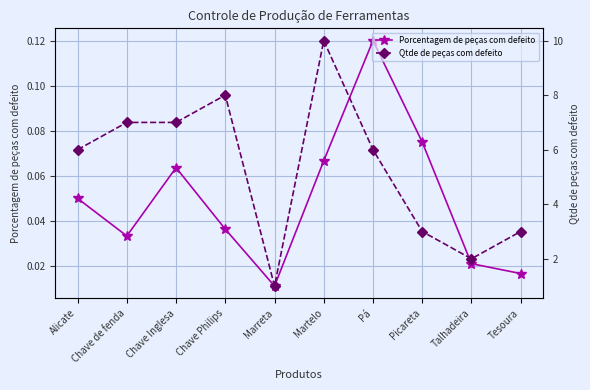

At which label does Qtde de peças com defeito reach its peak?

Martelo